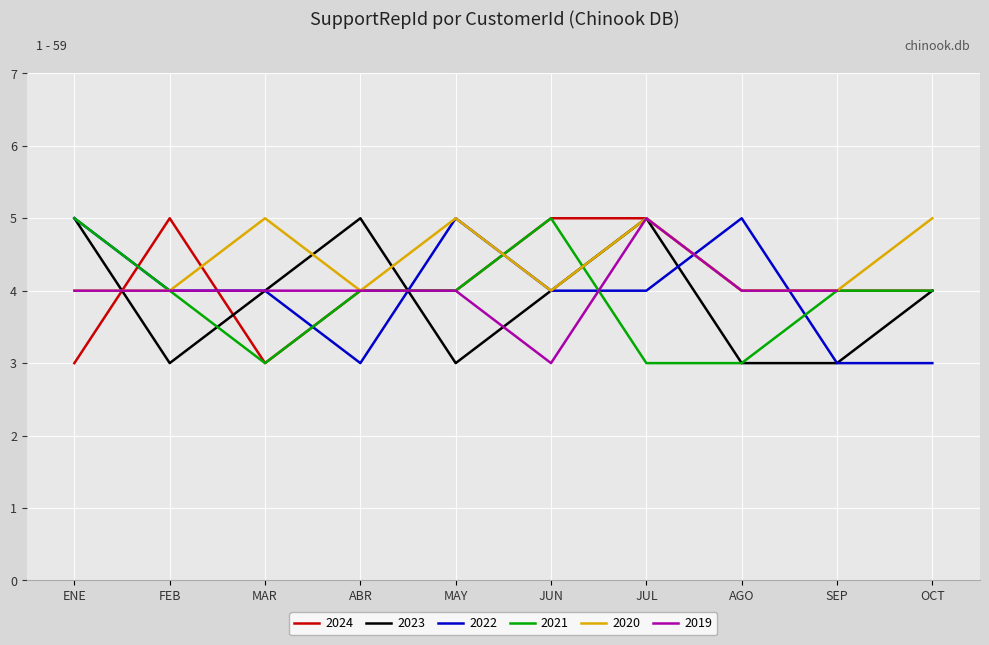

After their last crossing, which series has the higher values: 2024 or 2022?

2024